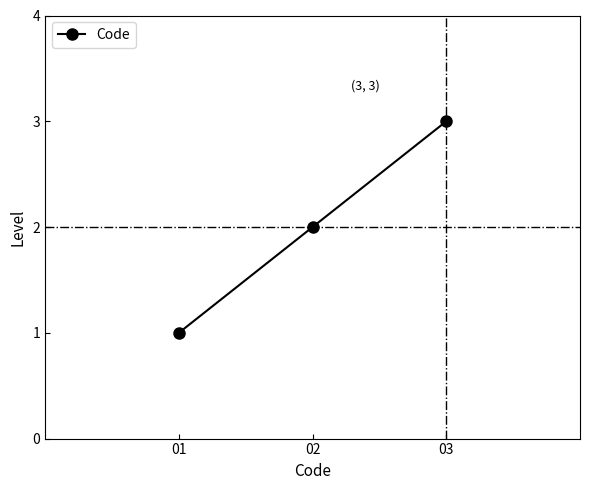

What is the change in value from 02 to 03?

+1